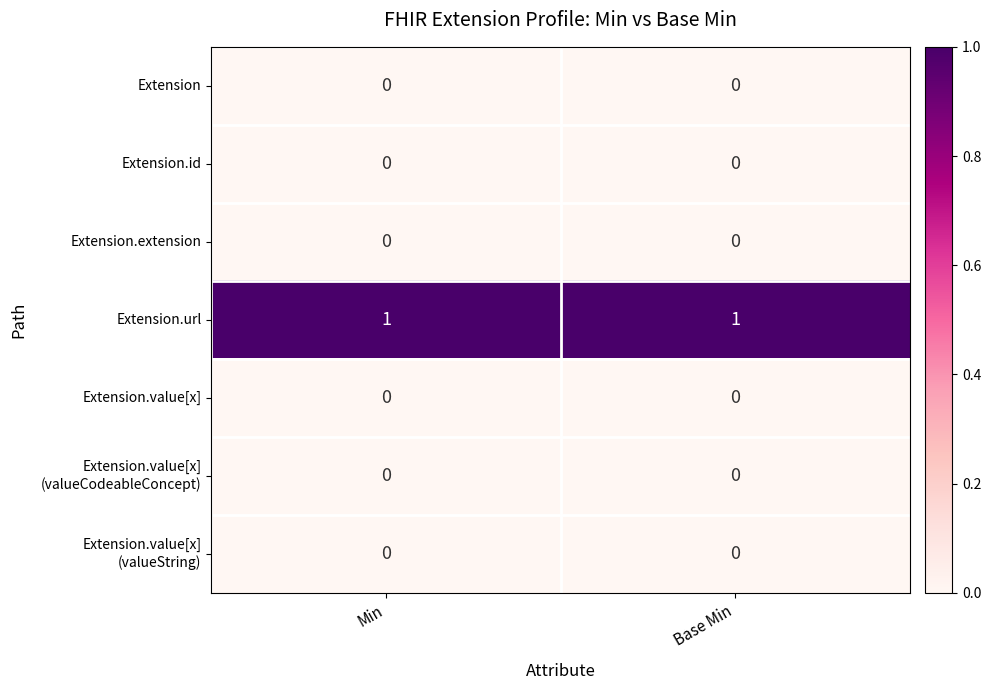

At how many categories does at least one series exceed 0?

2